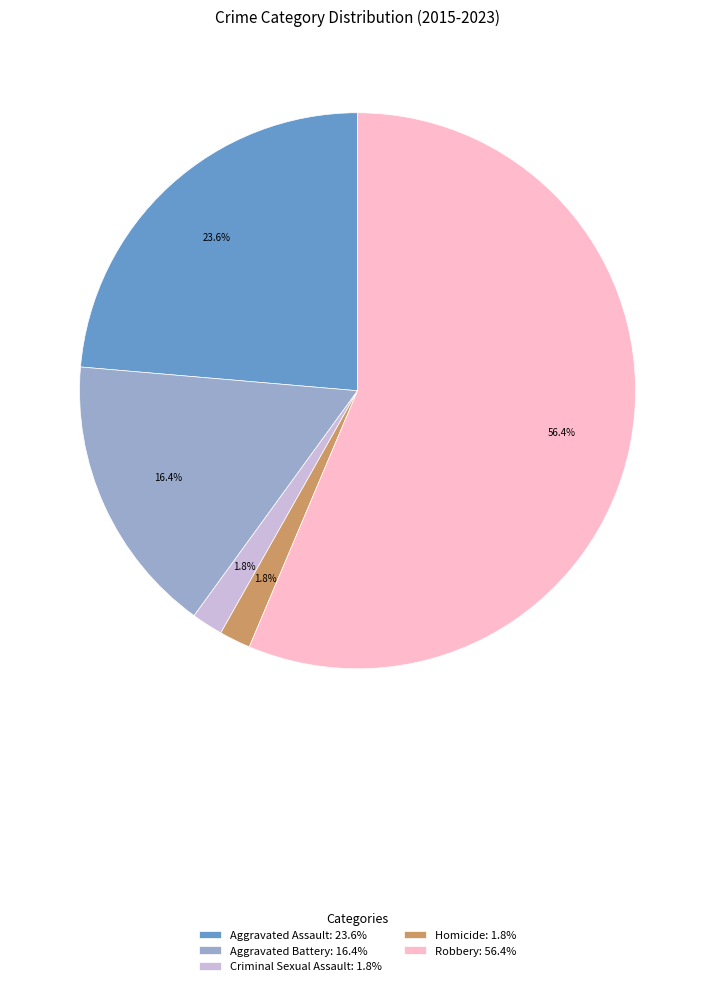

Combined, do Criminal Sexual Assault: 1.8% and Homicide: 1.8% account for over 50%?

No